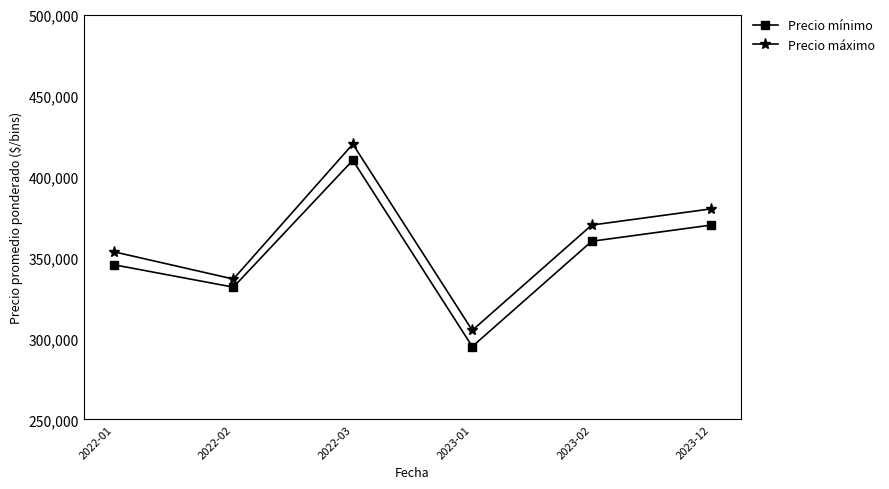

Does the chart display data point markers on the line(s)?

Yes